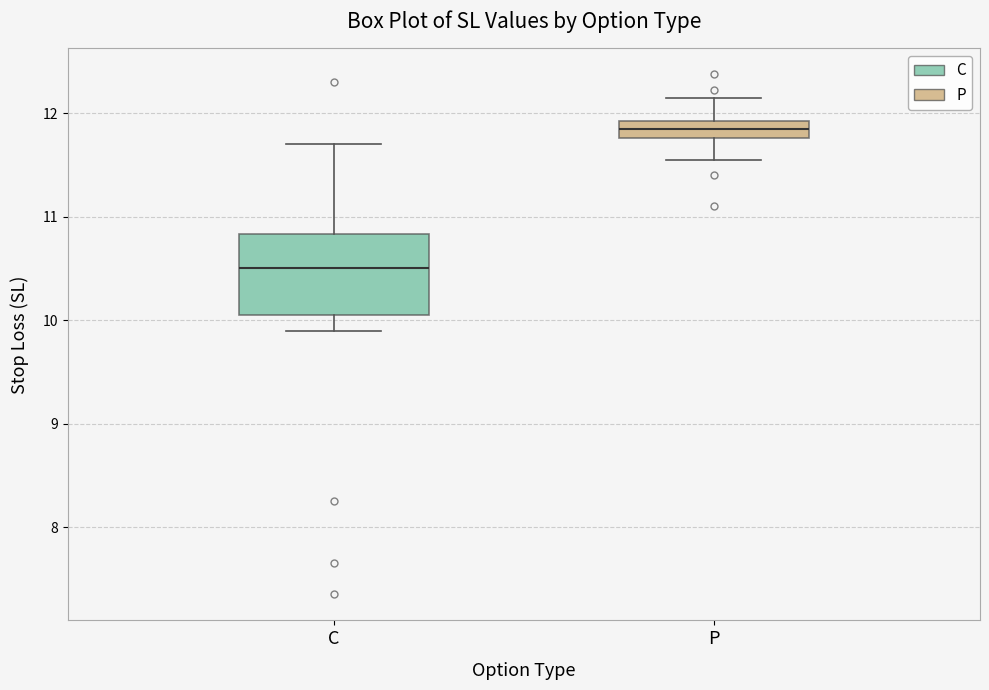

Which box's median line is the highest?

P